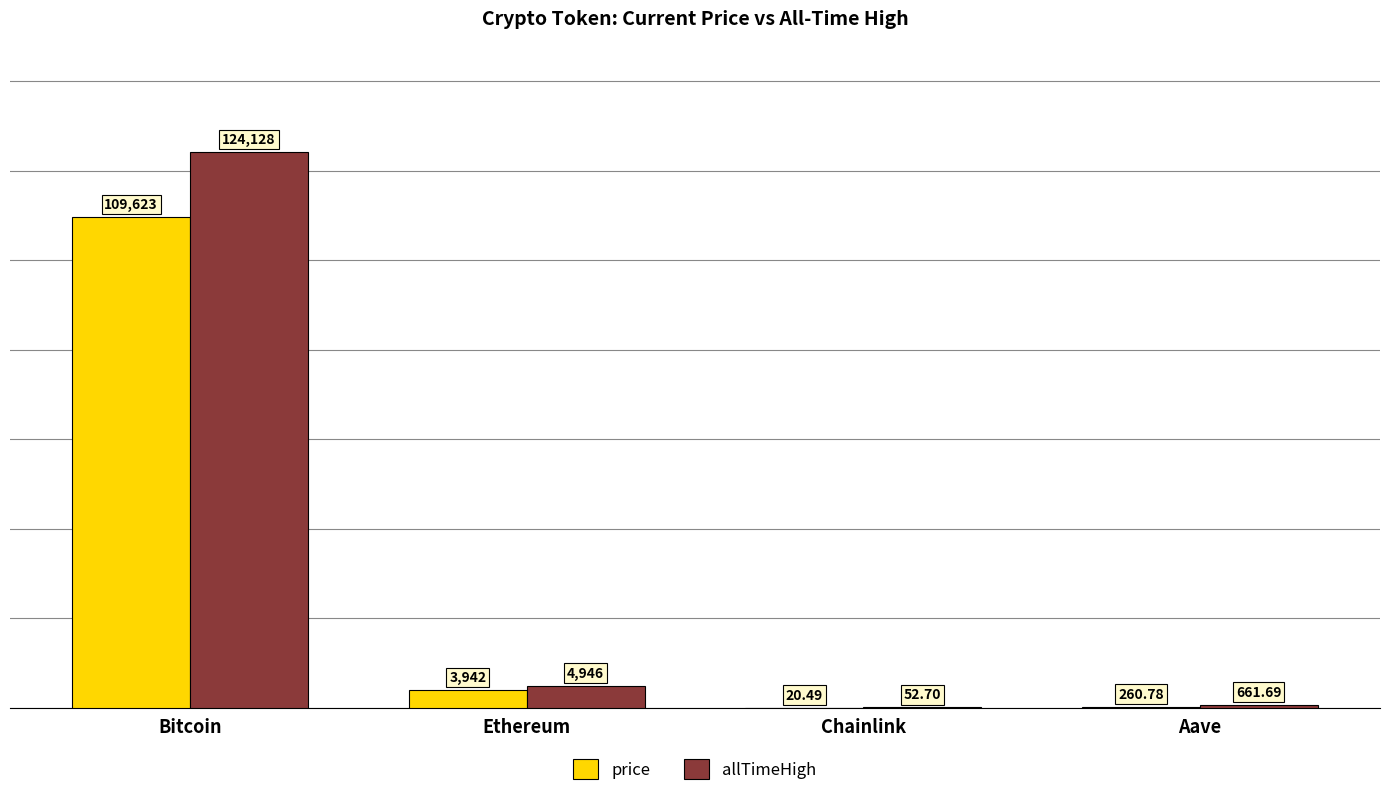

How many data points in allTimeHigh are above 4946?

2